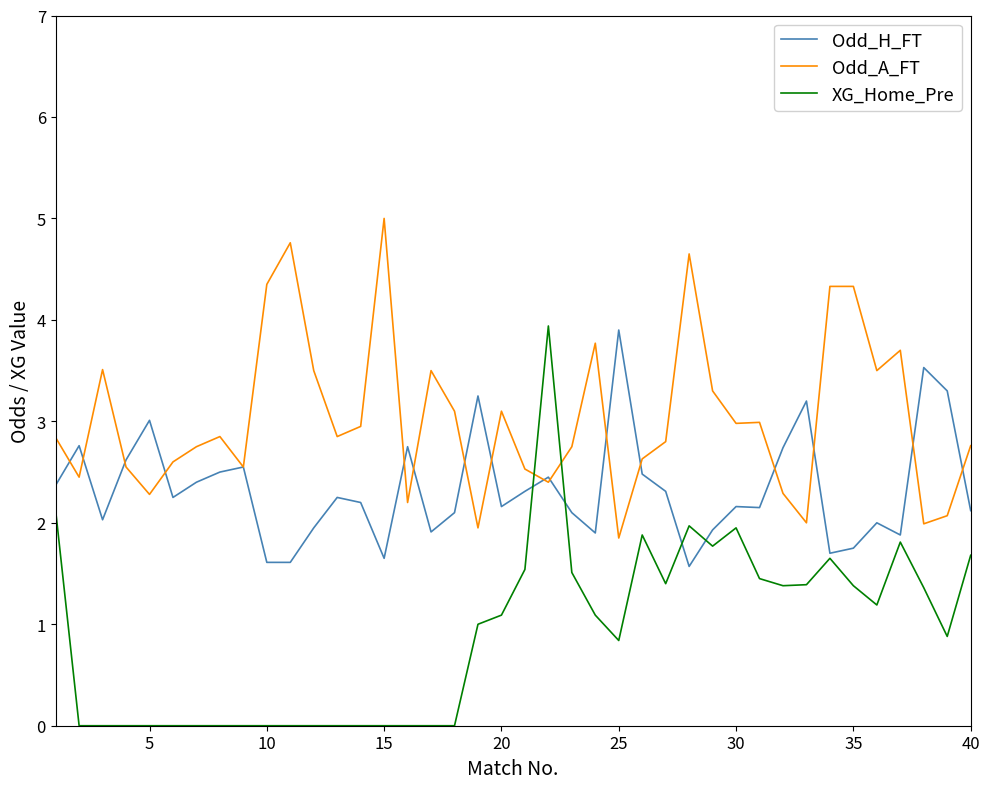

True or false: Odd_A_FT and XG_Home_Pre intersect in this chart.

True